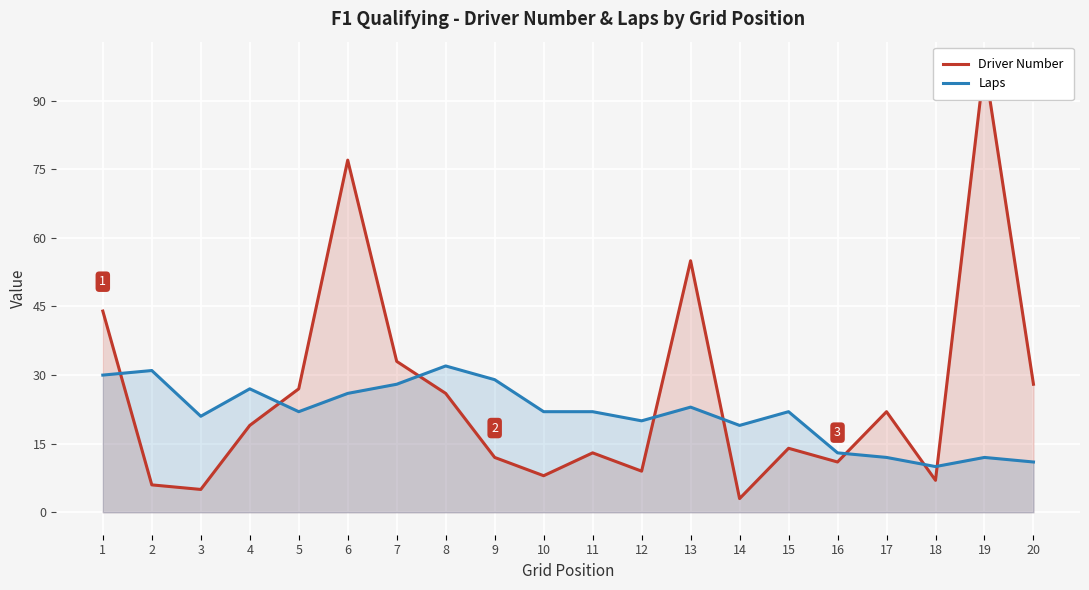

What is the average value of the Driver Number series?

26